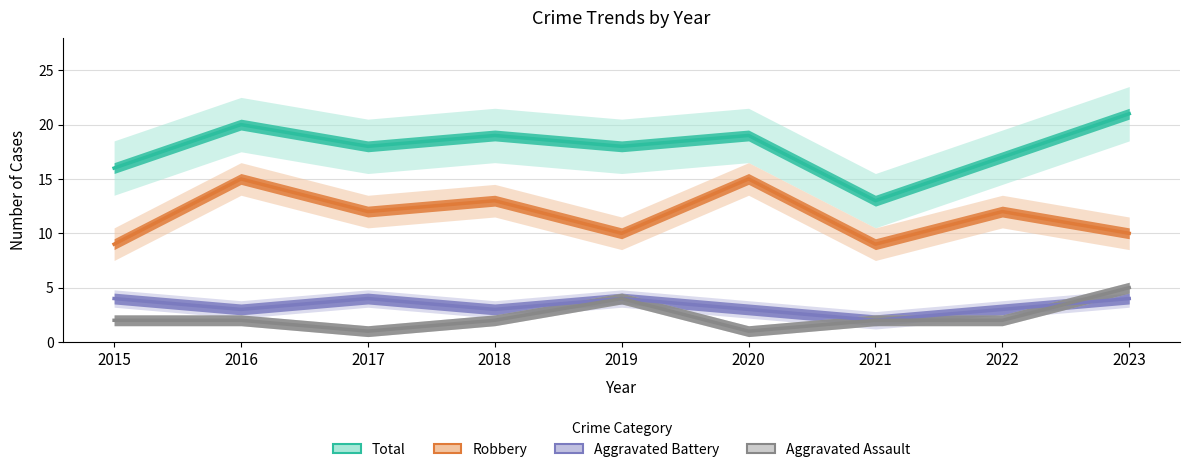

What is the approximate value of Aggravated Assault at 2015?

2